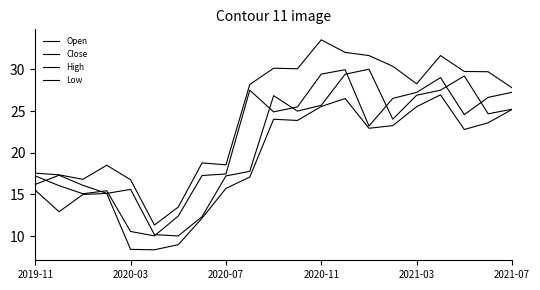

What is the label of the 21st point from the right?

2019-11